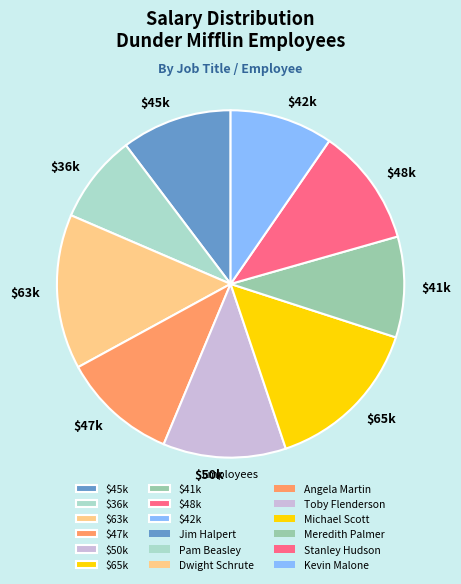

Is it true that $47k is 11% of the pie?

True